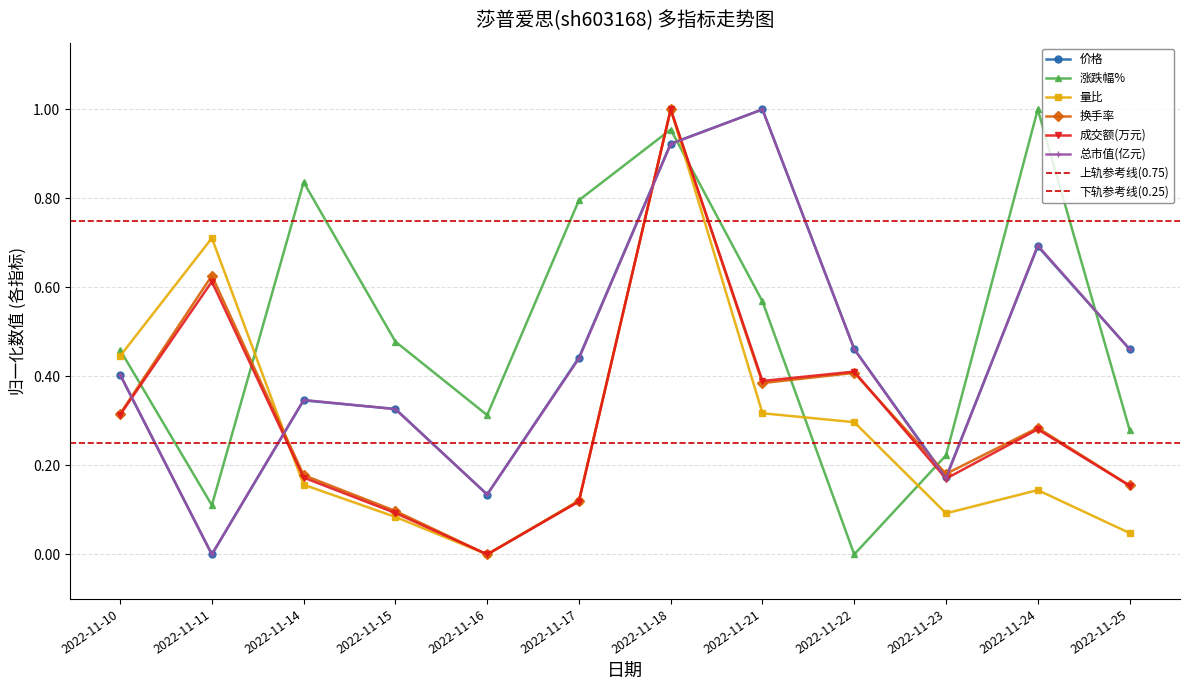

At which category does 量比 reach its first local peak?

2022-11-11